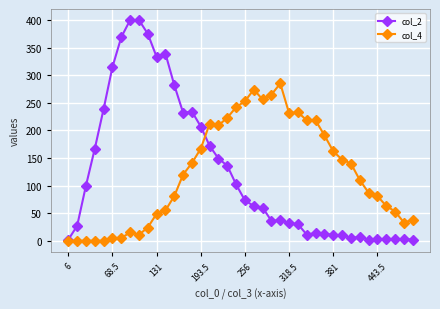

What is the average value of the col_2 series?

125